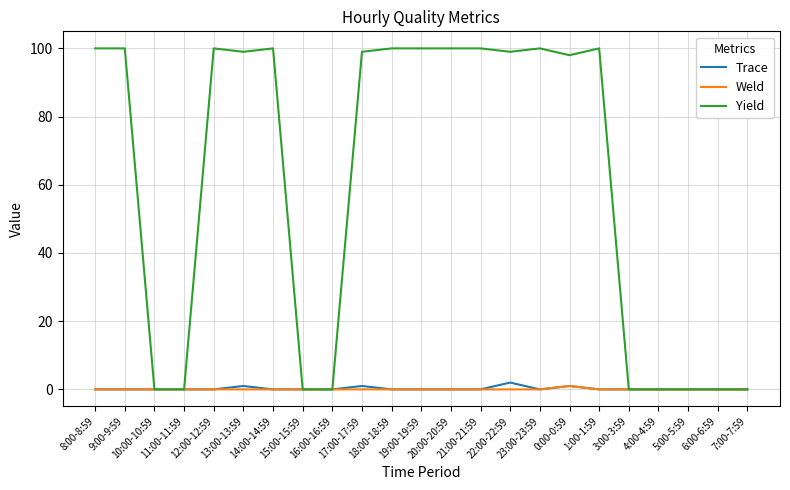

Which series has the largest total across all categories?

Yield